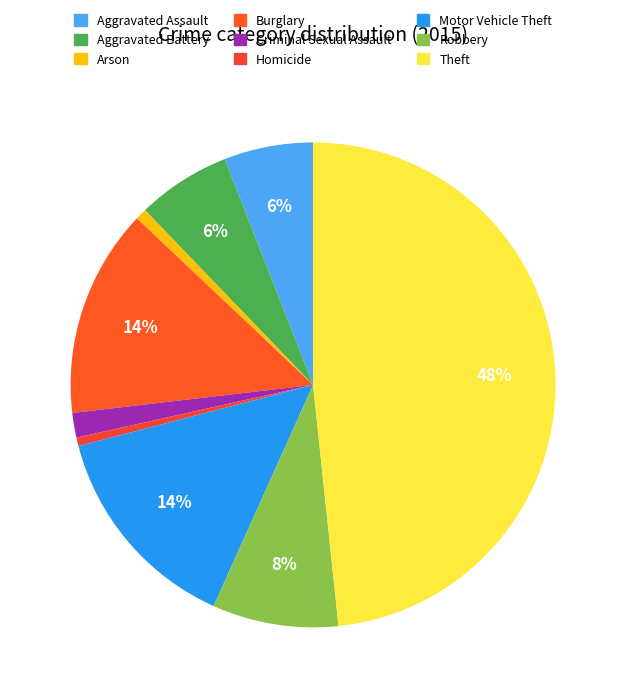

How many slices are in this pie chart?

9